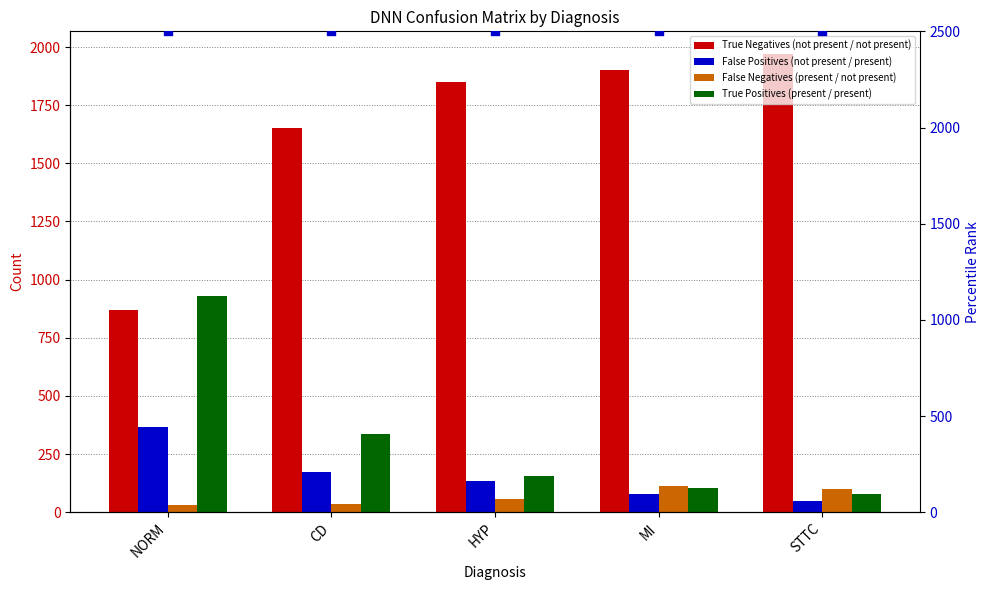

What is the total value across all series at NORM?

4698